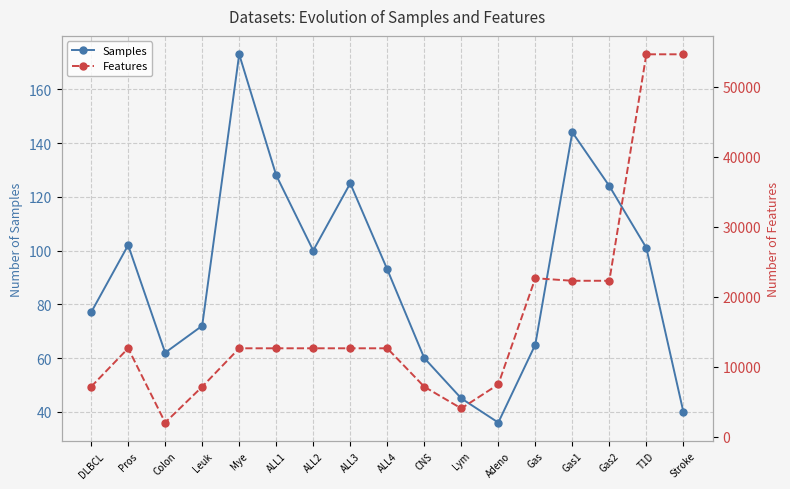

The Samples series shows 125 at ALL4. True or false?

False